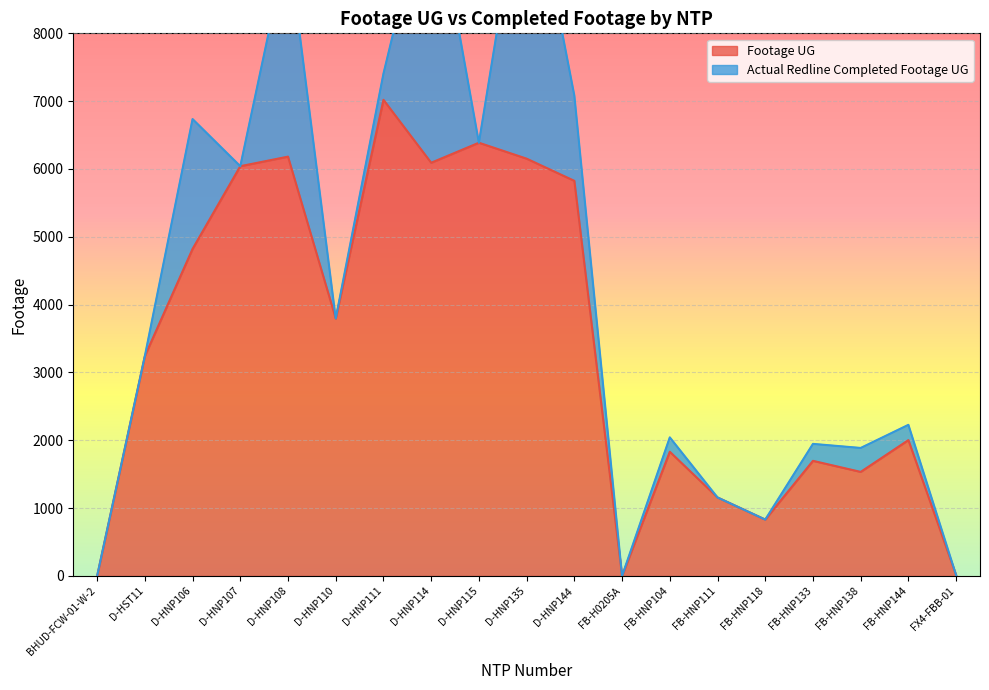

What is the value of the 17th point from the left?

1534